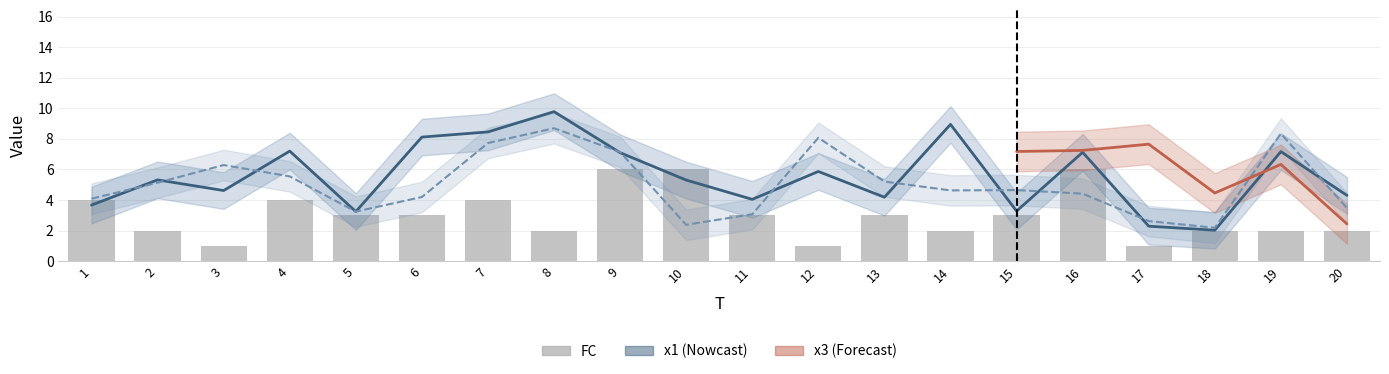

Where is the data nearest to the value 3?

5